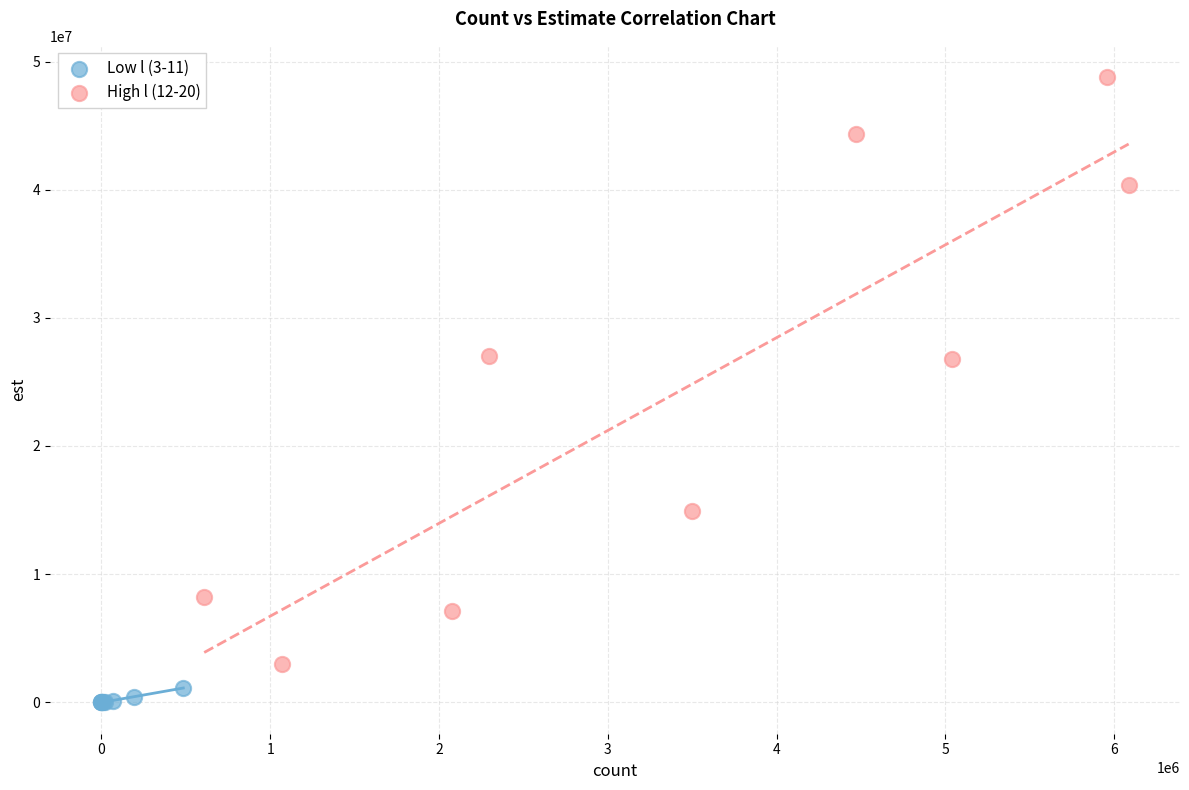

What are all the series names shown in the legend?

Low l (3-11), High l (12-20)